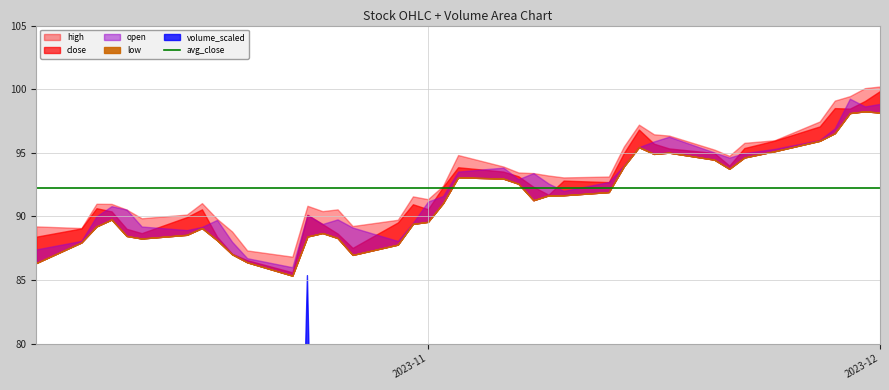

What is the difference between the maximum and minimum values in the open series?

13.2